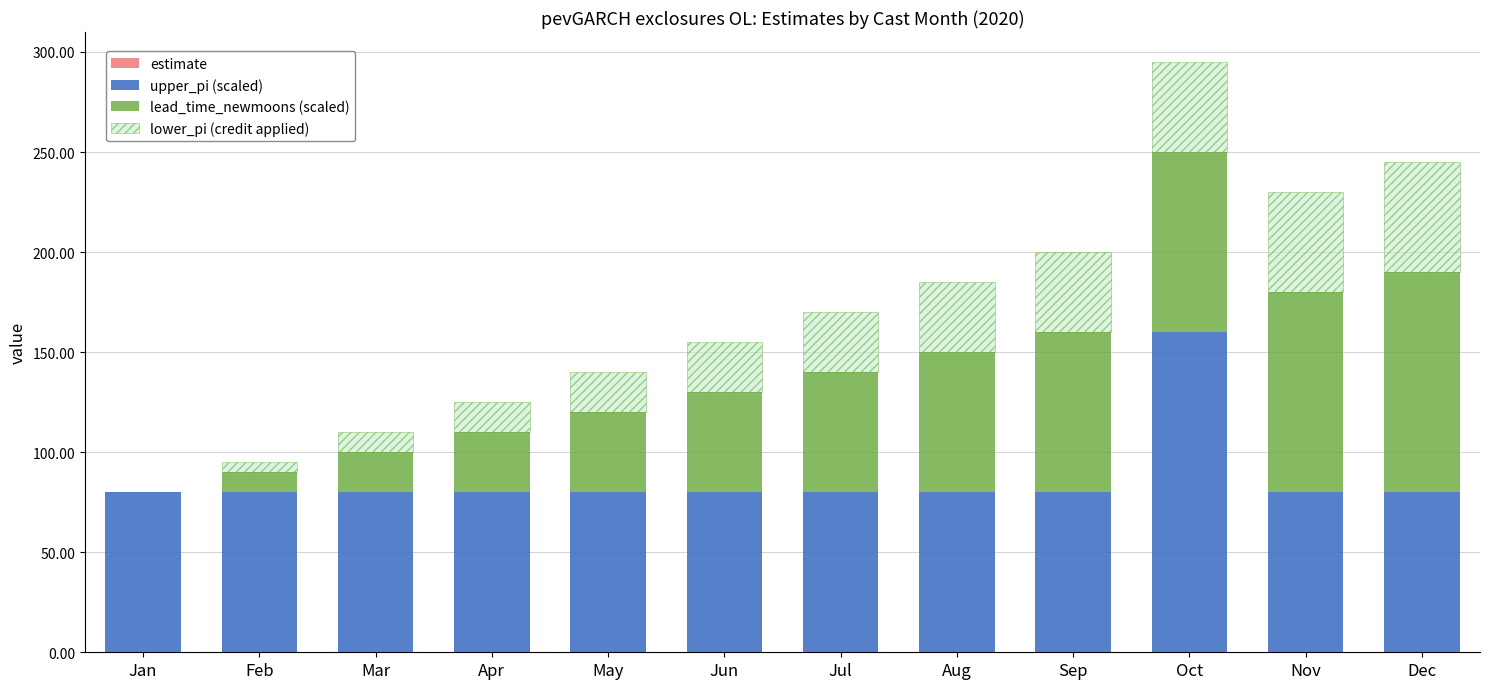

Are the bars grouped side by side (vs. stacked)?

No